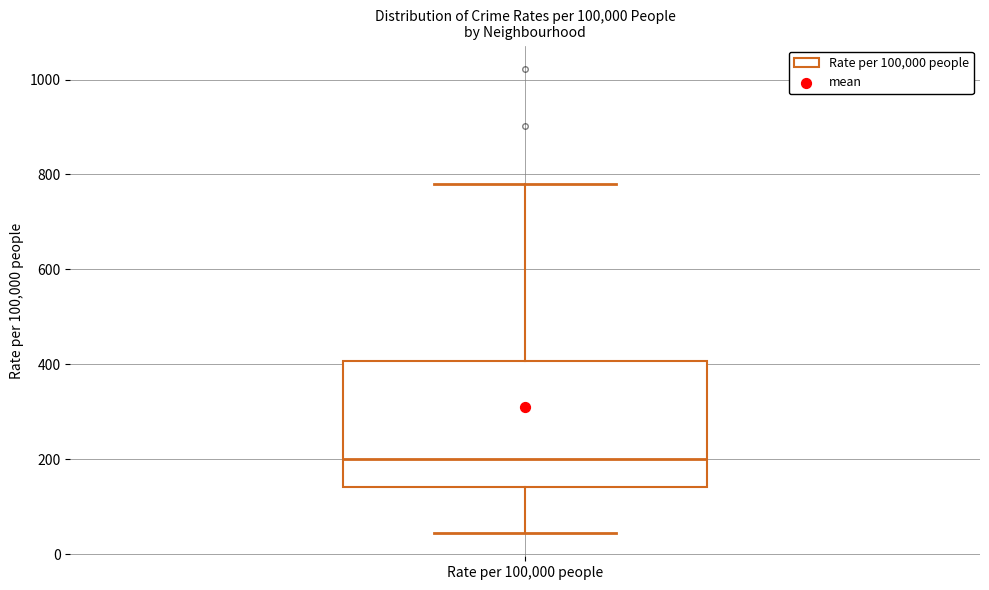

Transcribe this box plot: give where the median line is, the range the box spans, and where the two whiskers end, as read against the y-axis. The values are not printed on the chart, so give them approximately, as read against the axis.

median 200, box 140 to 400, whiskers 40 to 780